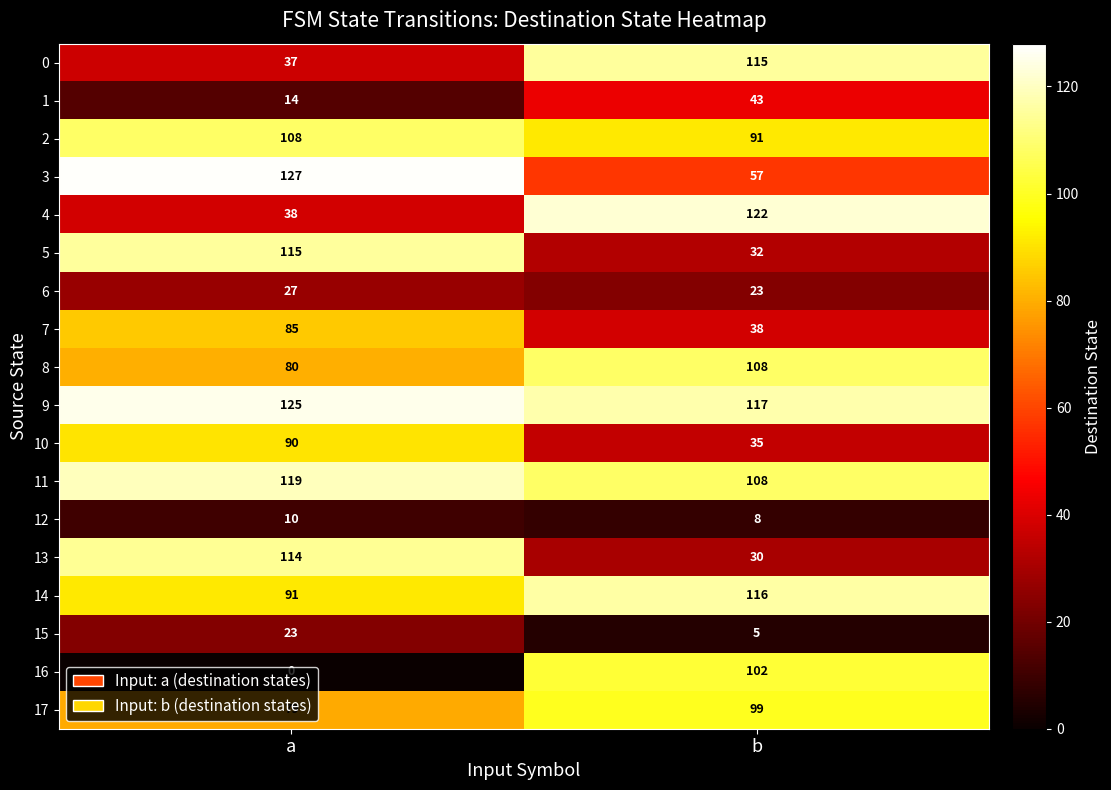

Is it true that 12 equals 10 at a?

True